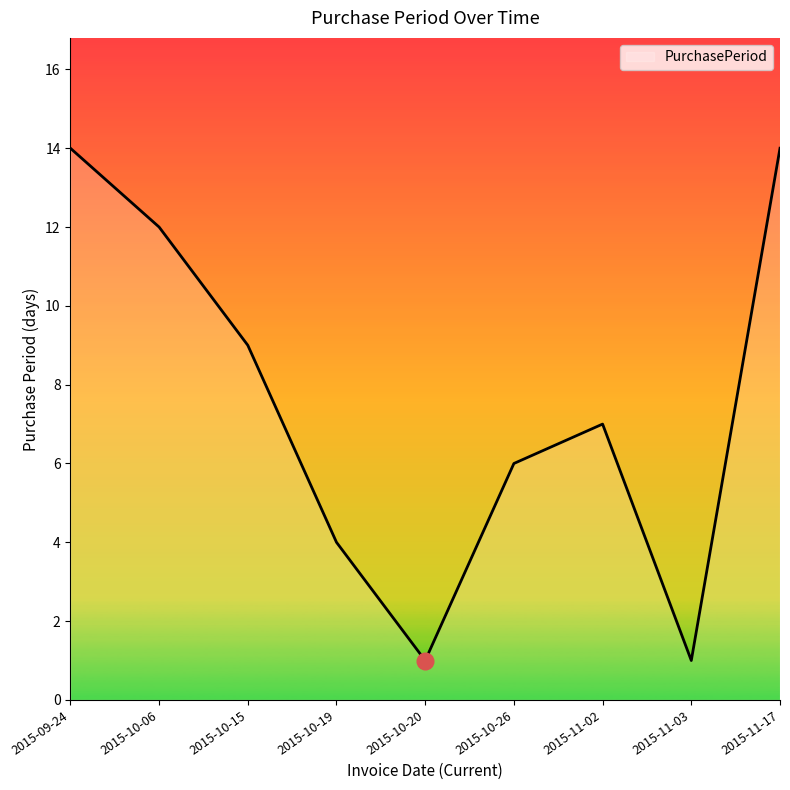

Which has a higher value, 2015-09-24 or 2015-10-26?

2015-09-24